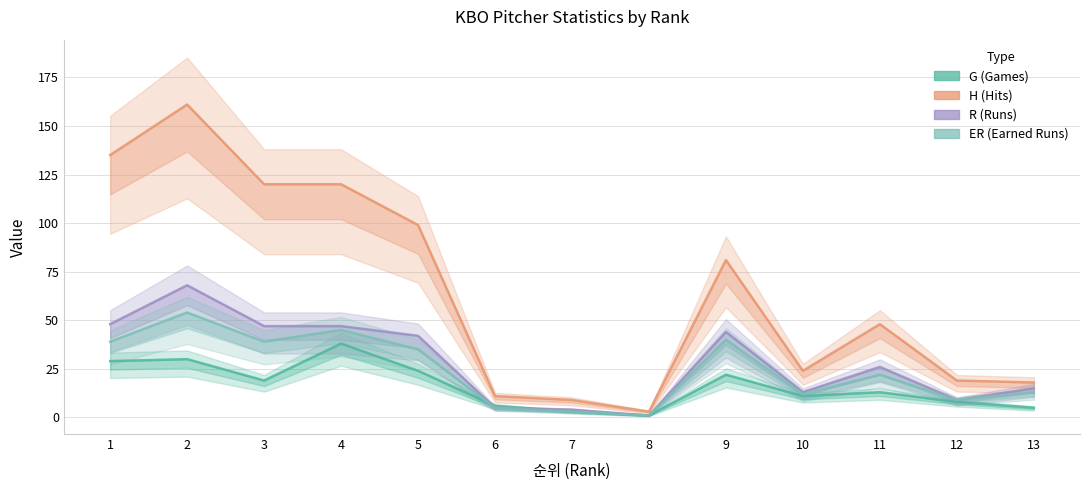

Is it true that H equals 15 at 7?

False